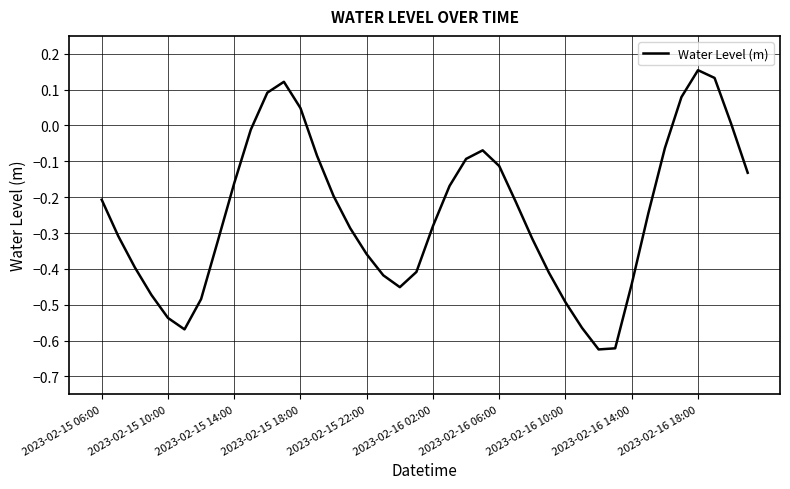

How many lines are shown in the chart?

1